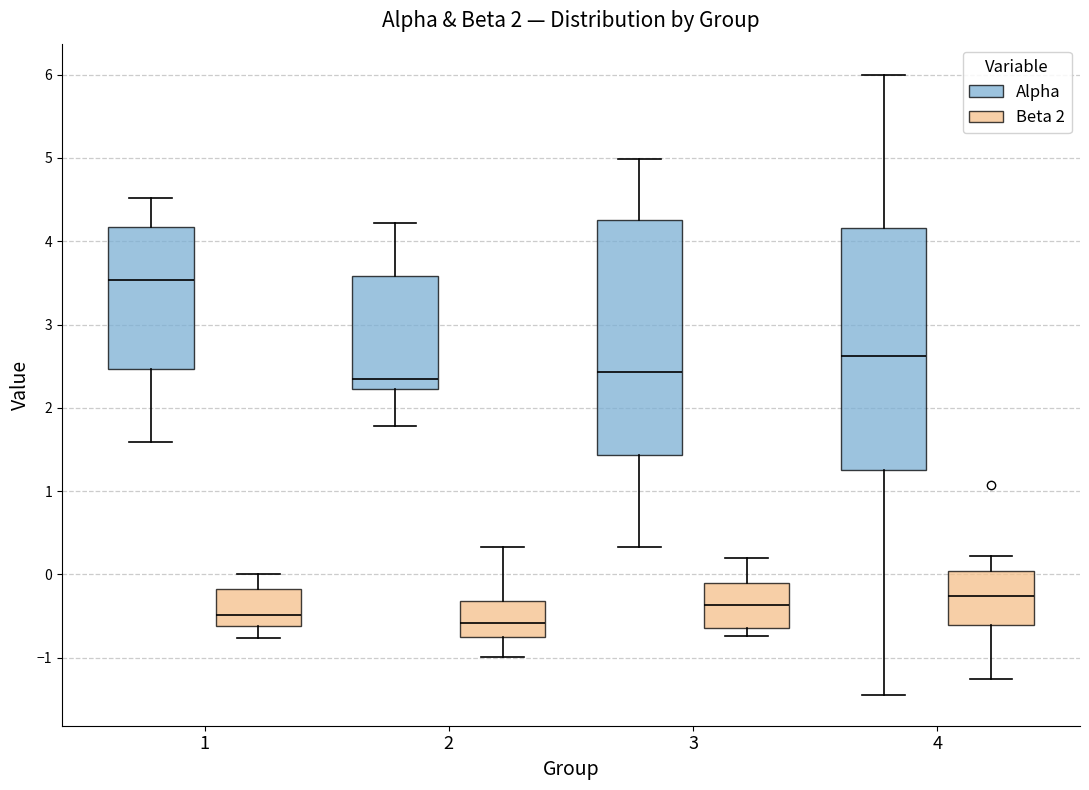

Reading left to right, transcribe this box plot: for each box, give where its median line is, the range the box spans, and where its two whiskers end, as read against the y-axis. The values are not printed on the chart, so give them approximately, as read against the axis.

1 (Alpha): median 3.5, box 2.5 to 4.2, whiskers 1.6 to 4.5
1 (Beta 2): median -0.5, box -0.6 to -0.2, whiskers -0.8 to 0.0
2 (Alpha): median 2.4, box 2.2 to 3.6, whiskers 1.8 to 4.2
2 (Beta 2): median -0.6, box -0.7 to -0.3, whiskers -1.0 to 0.3
3 (Alpha): median 2.4, box 1.4 to 4.3, whiskers 0.3 to 5.0
3 (Beta 2): median -0.4, box -0.6 to -0.1, whiskers -0.7 to 0.2
4 (Alpha): median 2.6, box 1.3 to 4.2, whiskers -1.4 to 6.0
4 (Beta 2): median -0.3, box -0.6 to 0.0, whiskers -1.3 to 0.2